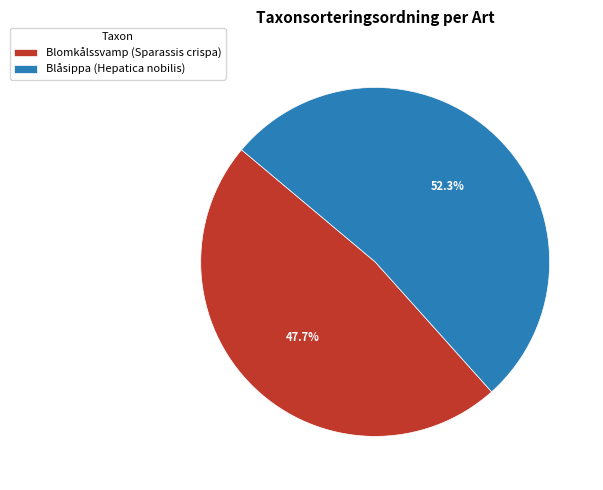

Does any single category account for the majority?

Yes